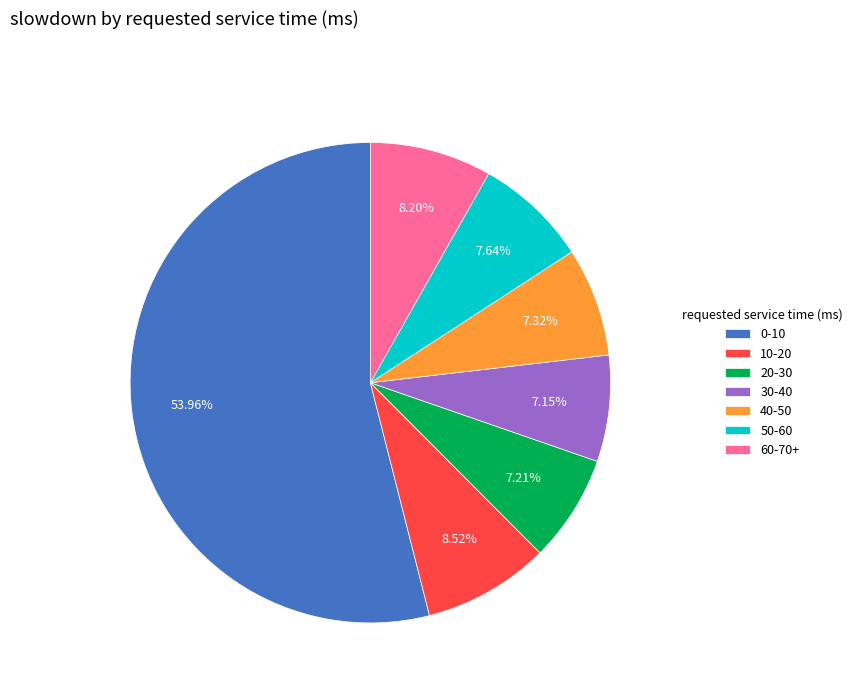

What percentage is NOT represented by 50-60?

92.4%